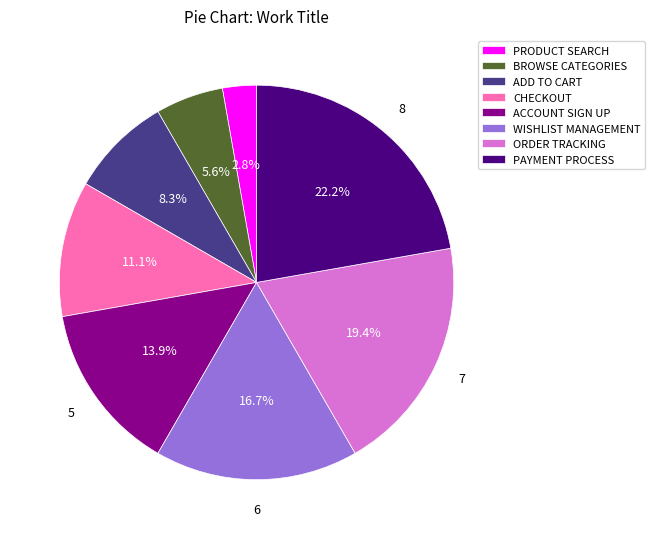

Does CHECKOUT represent more than half of the total?

No